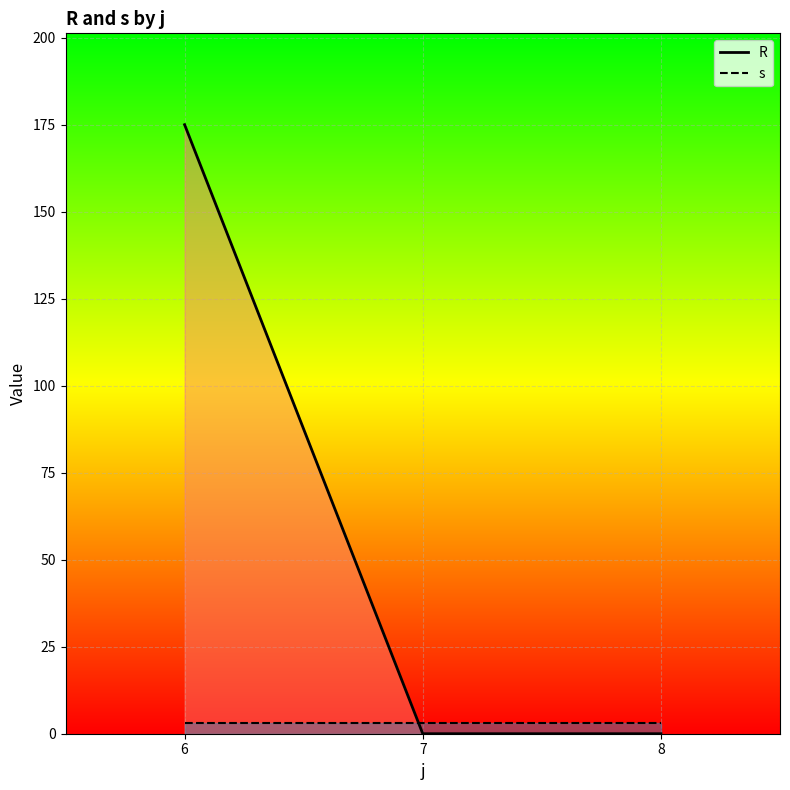

Rank the categories by R value from highest to lowest.

6, 7, 8